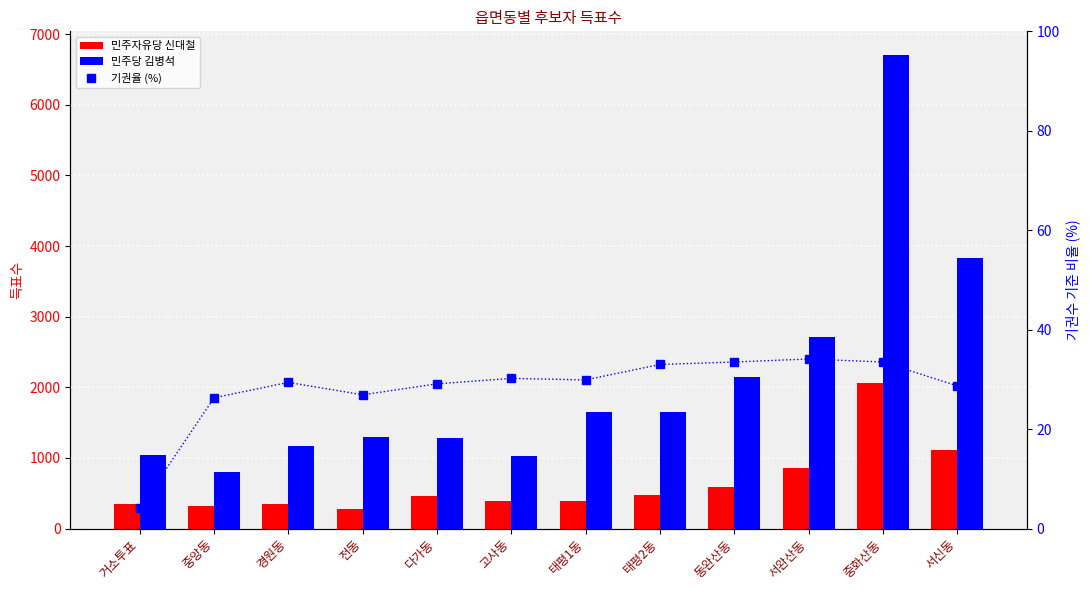

True or false: 기권율 (%) has a value of 29.4 at 경원동.

True